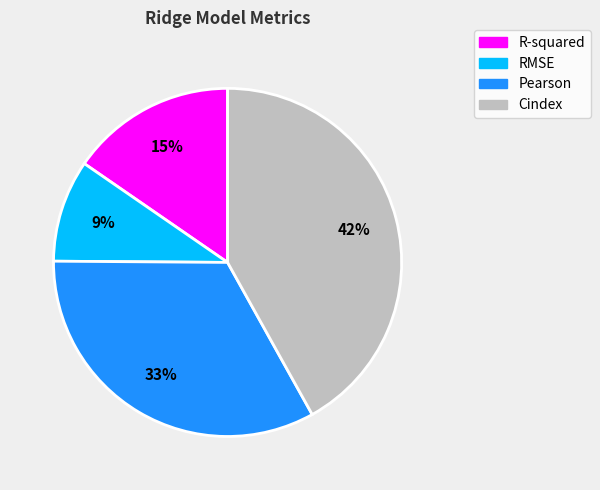

Count the number of slices in the pie.

4